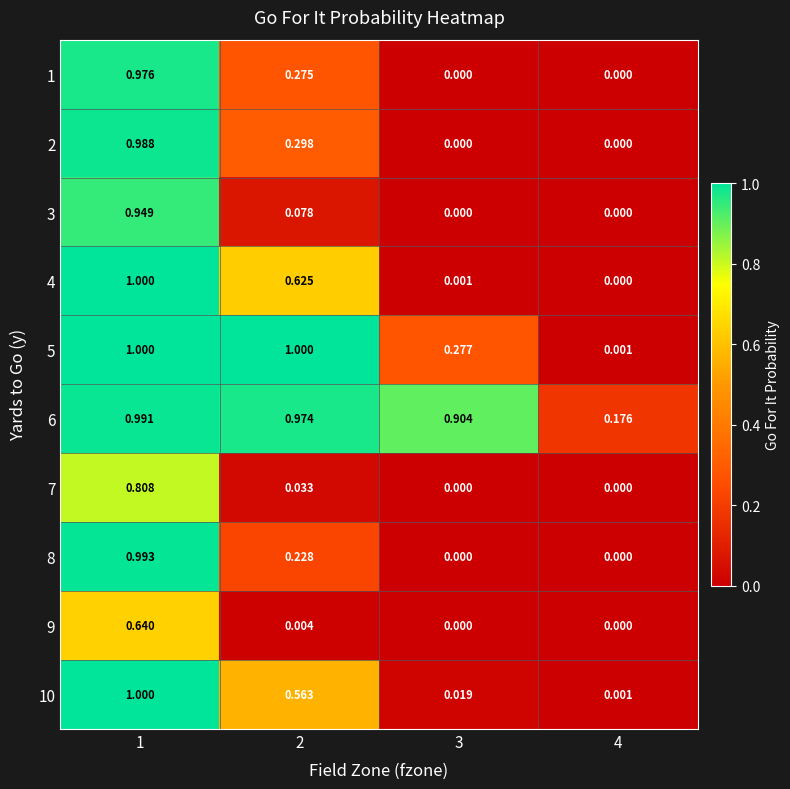

Between 4 and 2, which is larger?

2